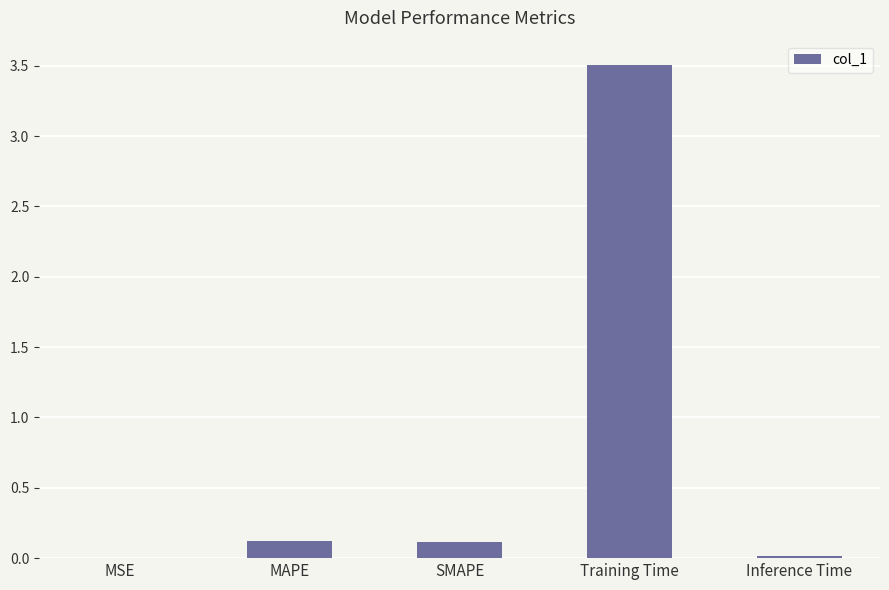

The value at Training Time is 1.3. True or false?

False